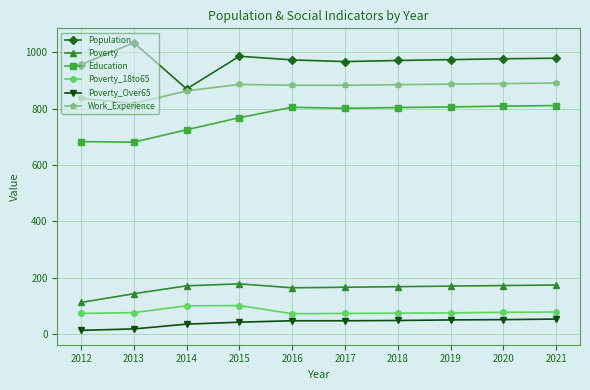

Which series has the largest range (max minus min)?

Population